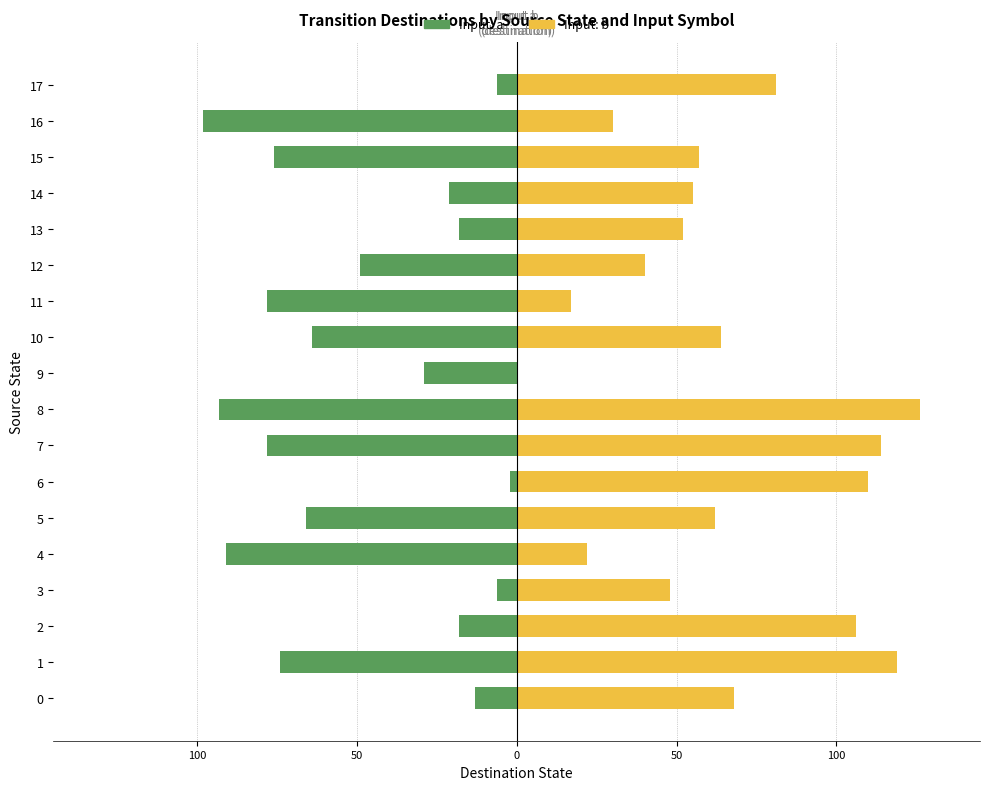

What is the total value across all series at 14?

34